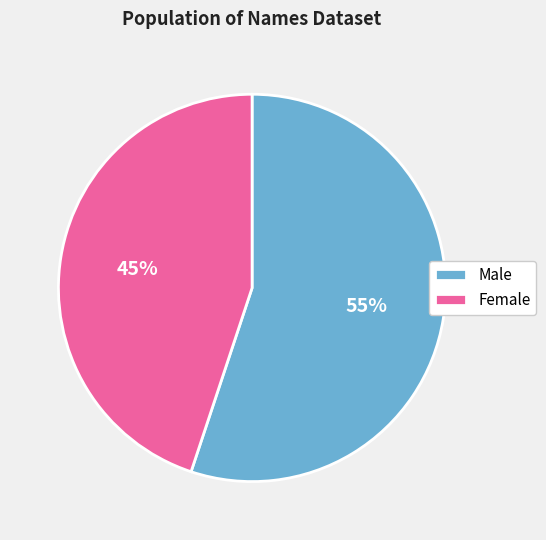

Between Female and Male, which is larger?

Male